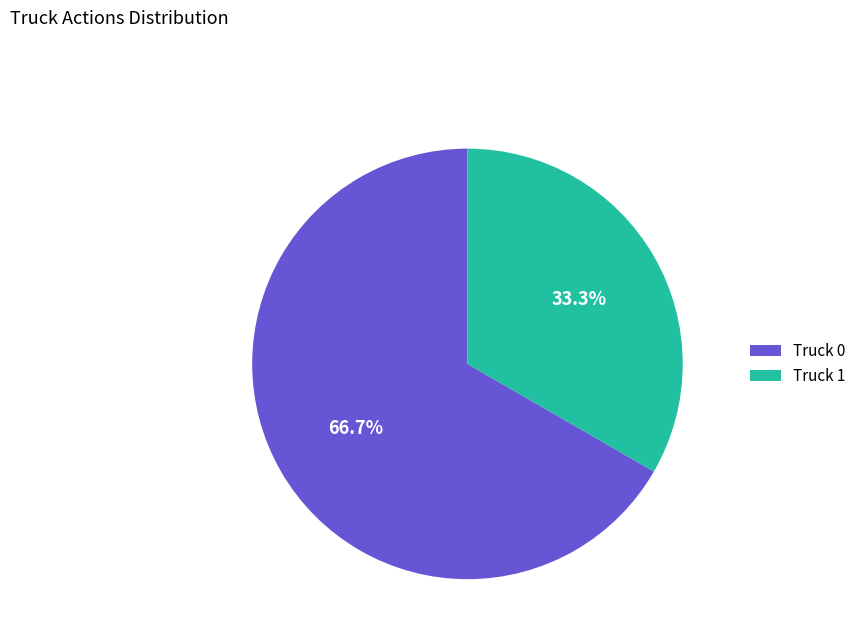

Which slice is the smallest?

Truck 1